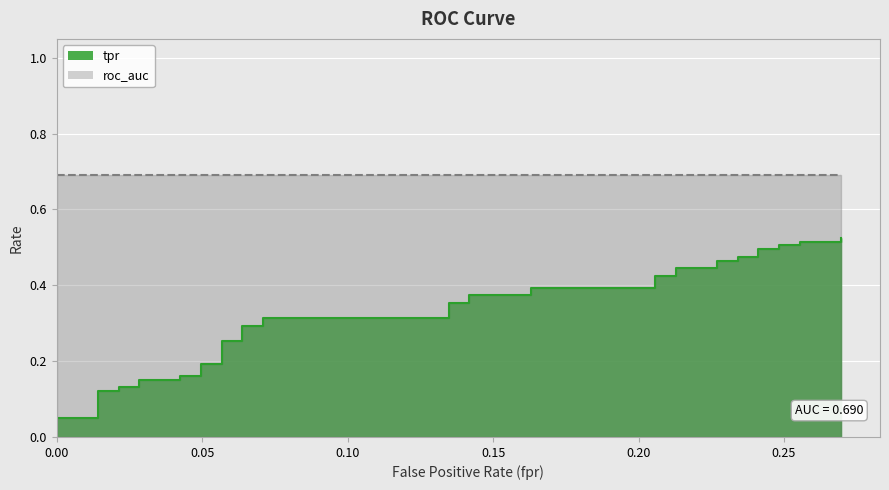

How many data points does each series have?

40